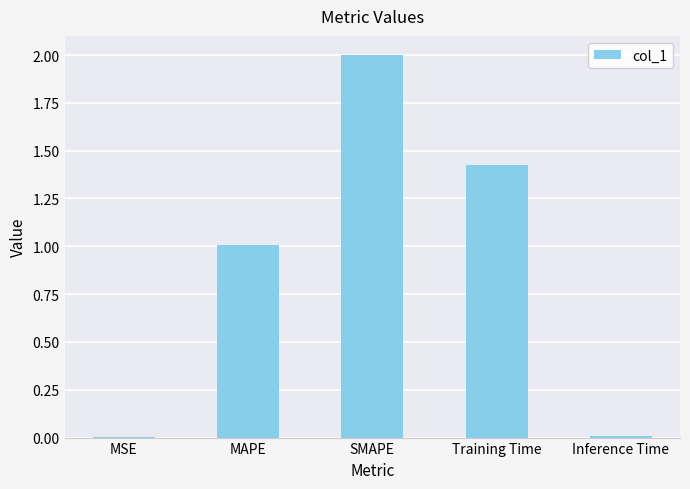

Is it true that the value at Inference Time is 0.0?

True